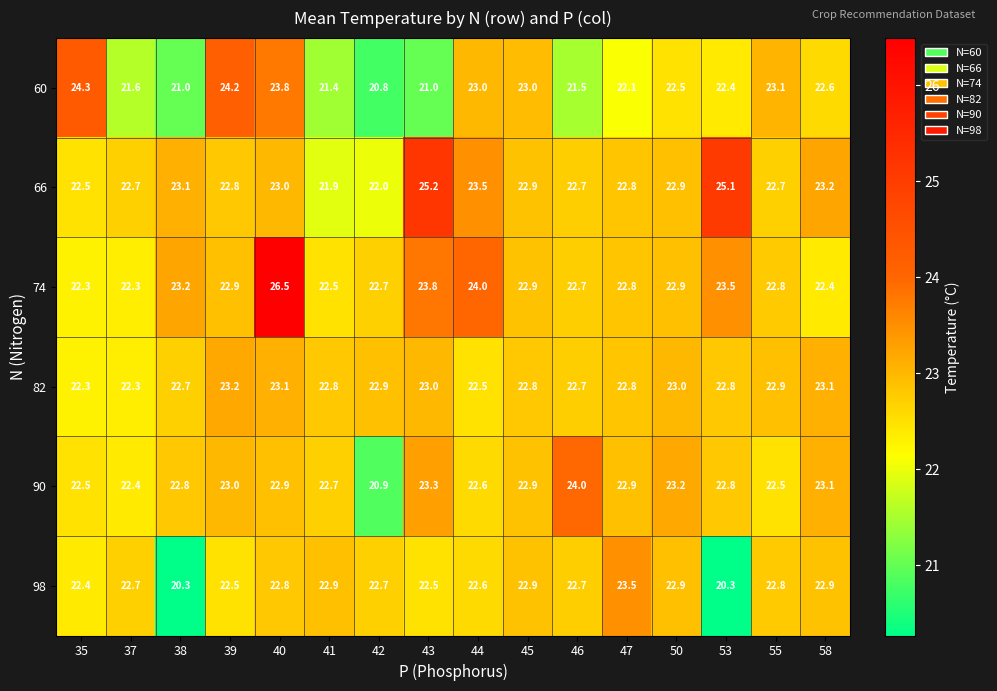

What is the lowest value of the 74 series?

22.3